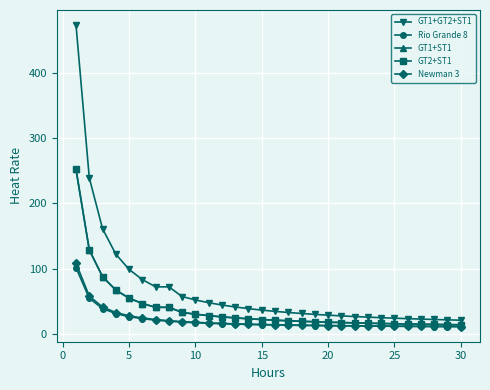

Is this an area chart (filled region under the line)?

No